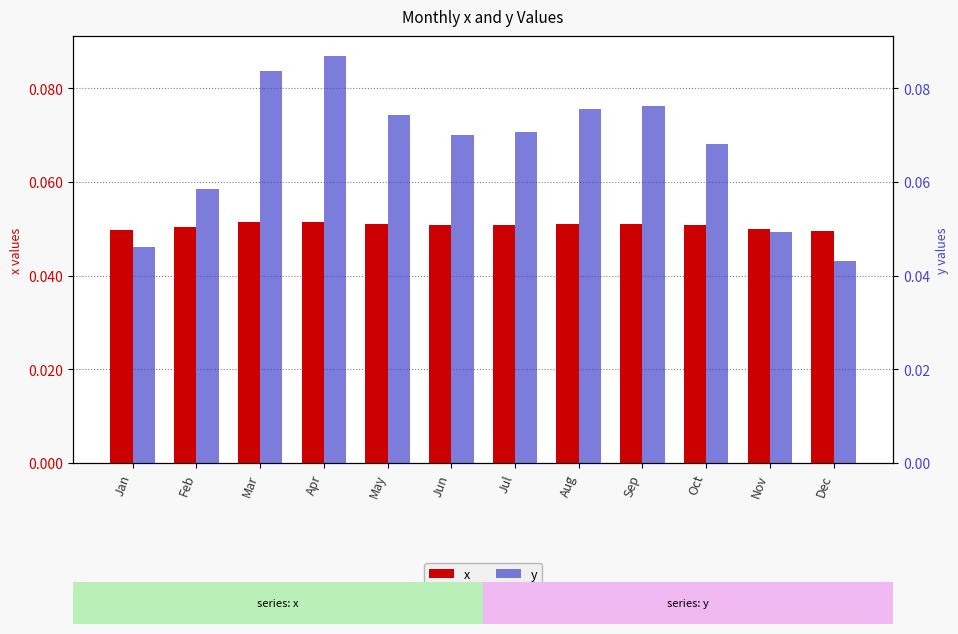

The value of x at Jan is 0.1. True or false?

False